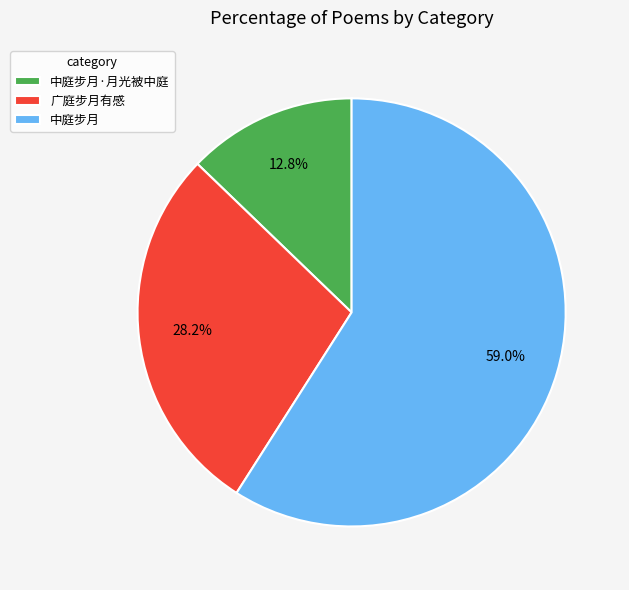

To the nearest percent, what is the difference between the largest and smallest slice percentages?

46%